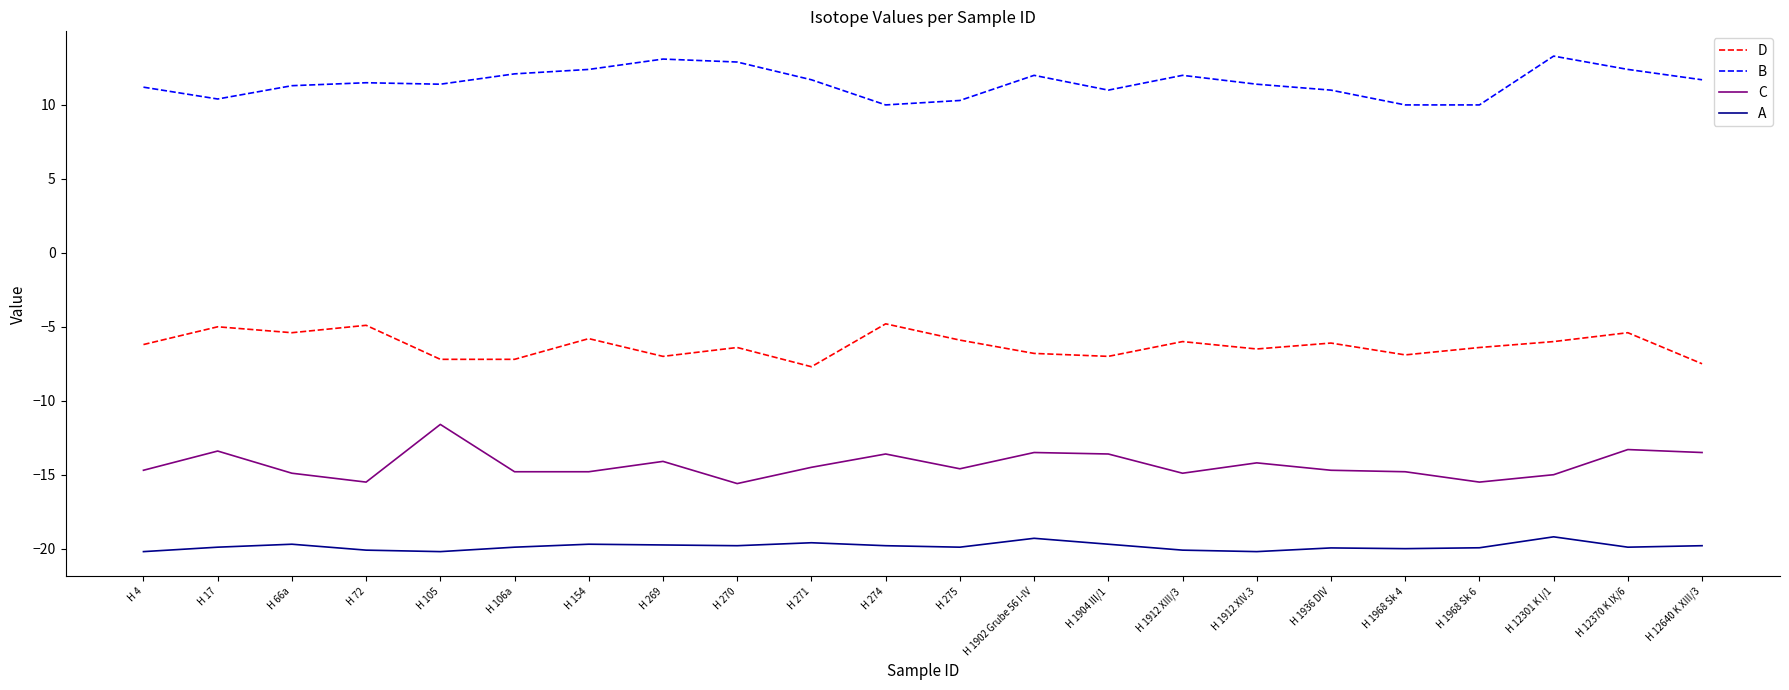

Rank the series by their maximum value, from lowest to highest.

A, C, D, B